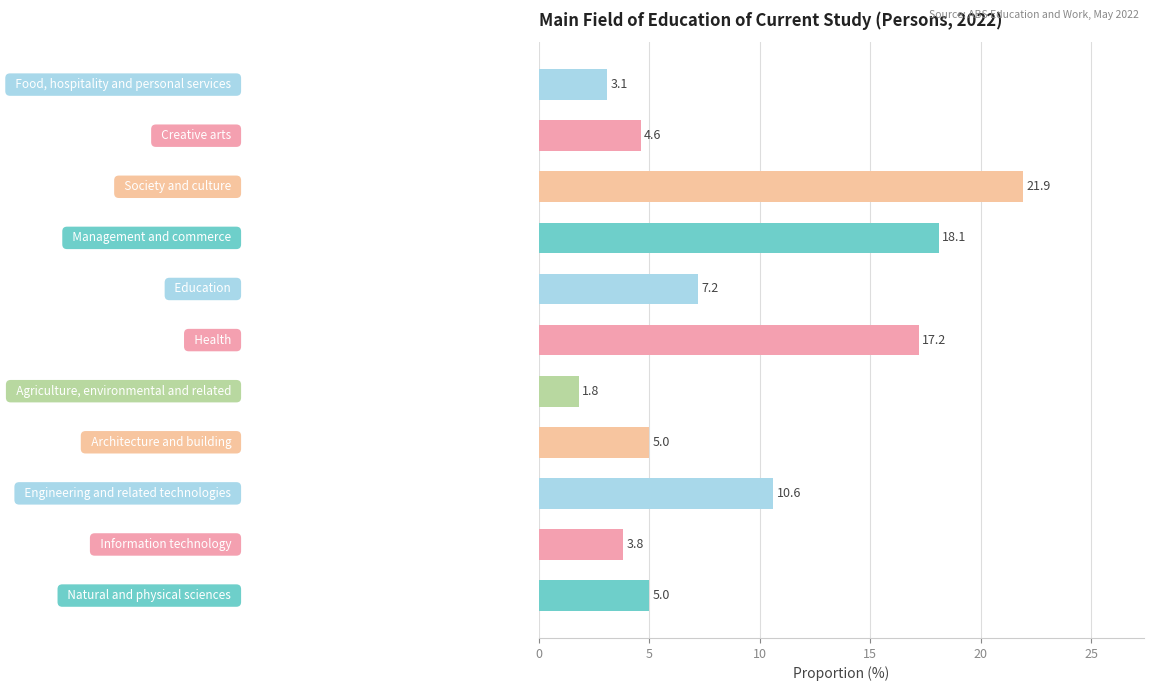

What is the average value?

8.9